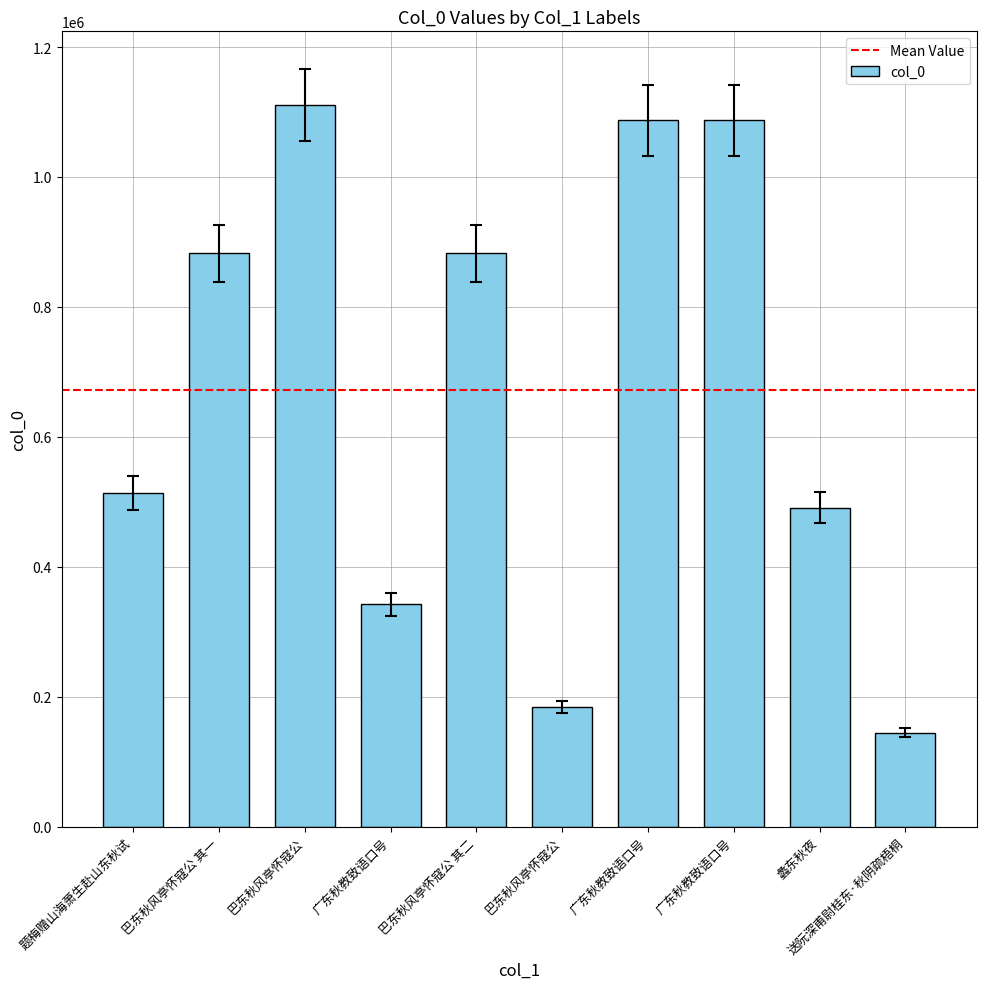

What is the ratio of the value at 巴东秋风亭怀寇公 其一 to the value at 巴东秋风亭怀寇公?

4.8